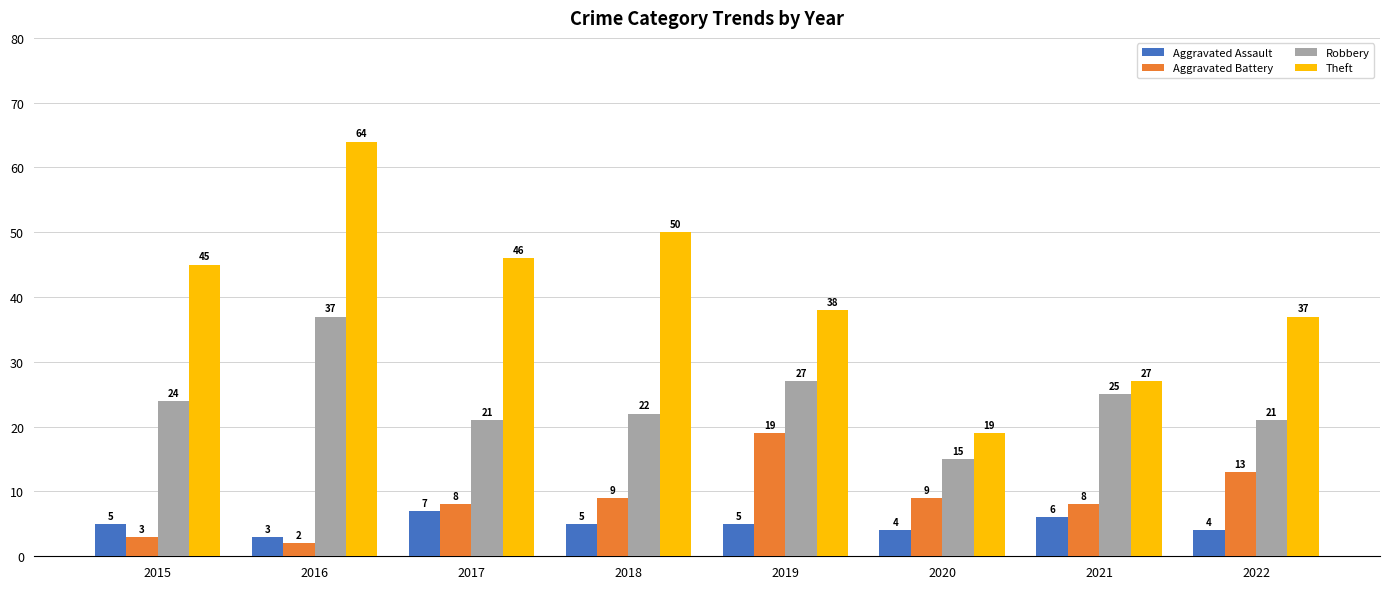

Count the number of categories in the chart.

8